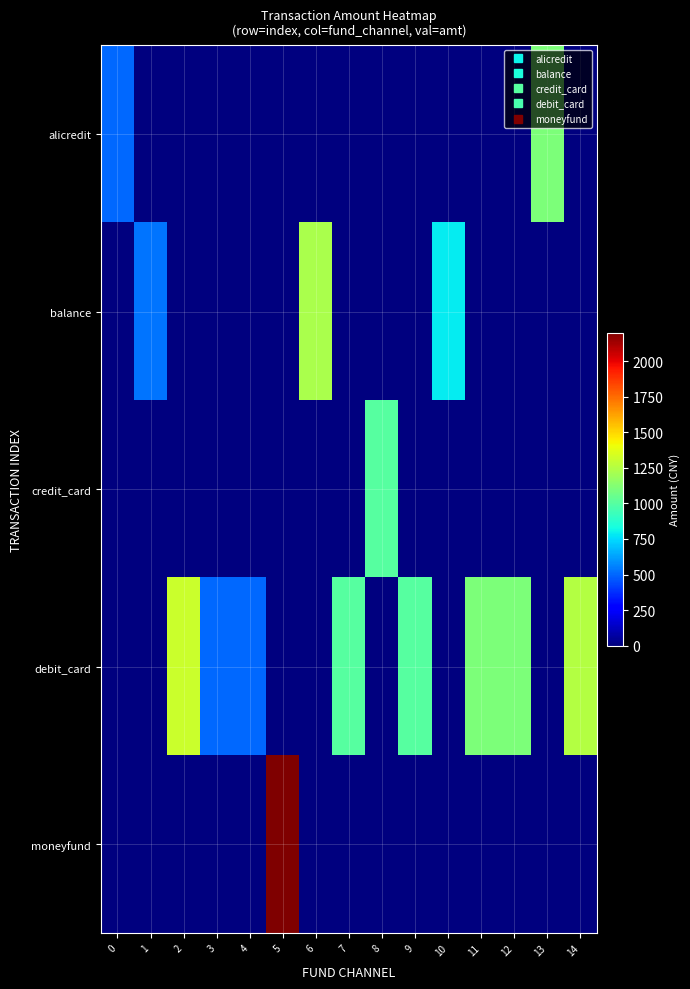

Rank the series at 0 from highest to lowest value.

row_0, row_1, row_2, row_3, row_4